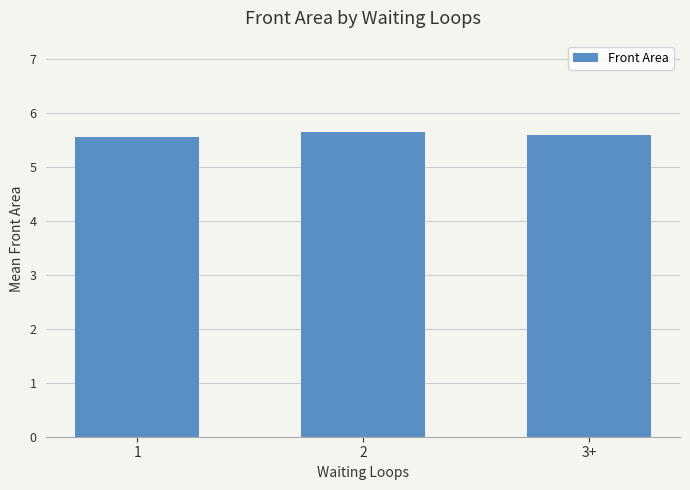

Reading left to right, transcribe all the data shown in this chart.

5.5	5.6	5.6